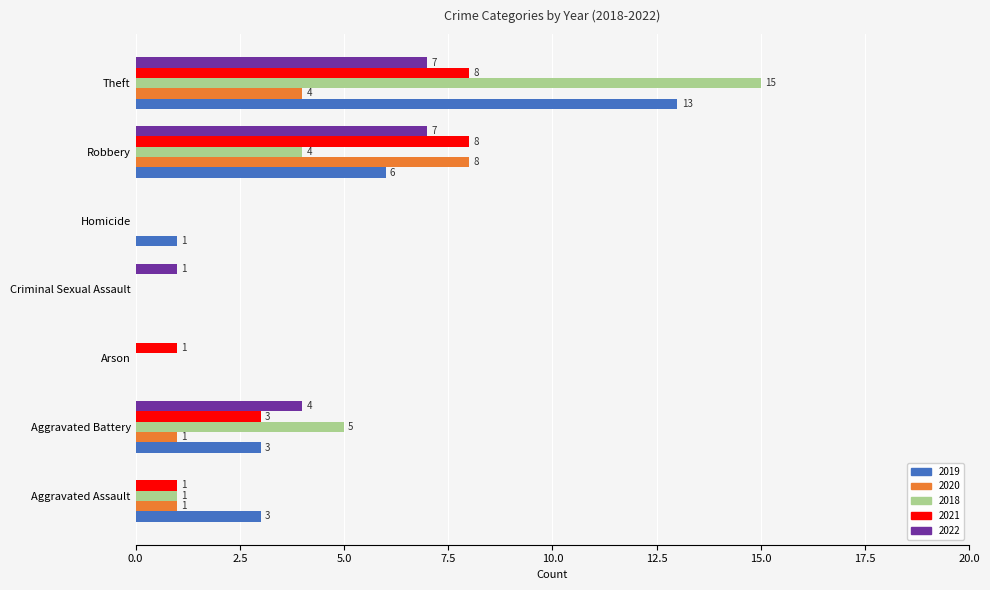

Between Aggravated Battery and Homicide, which series saw the biggest shift?

2018